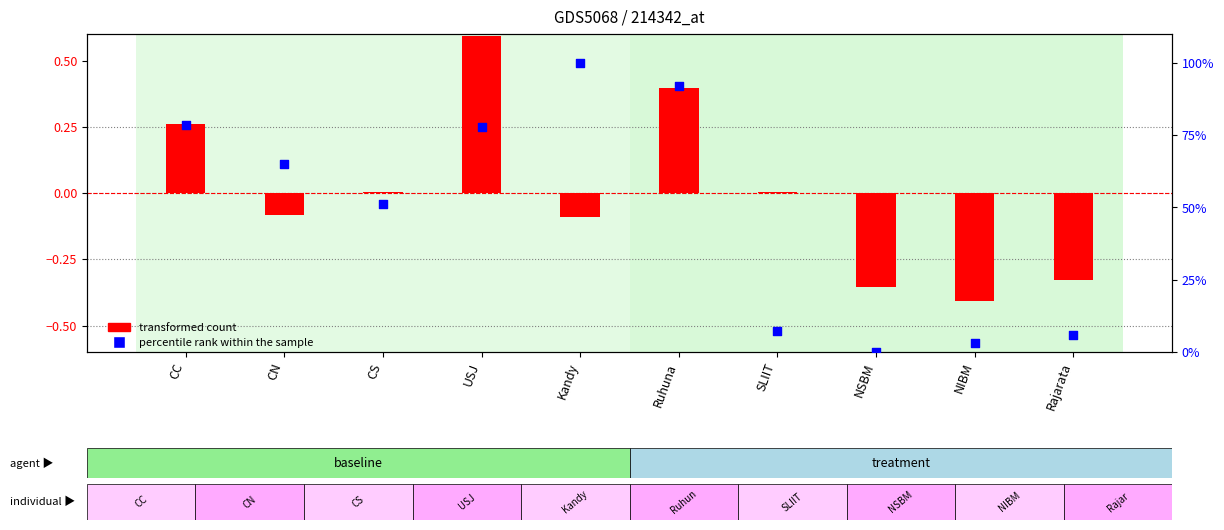

What is the total value across all series at NSBM?

-0.4